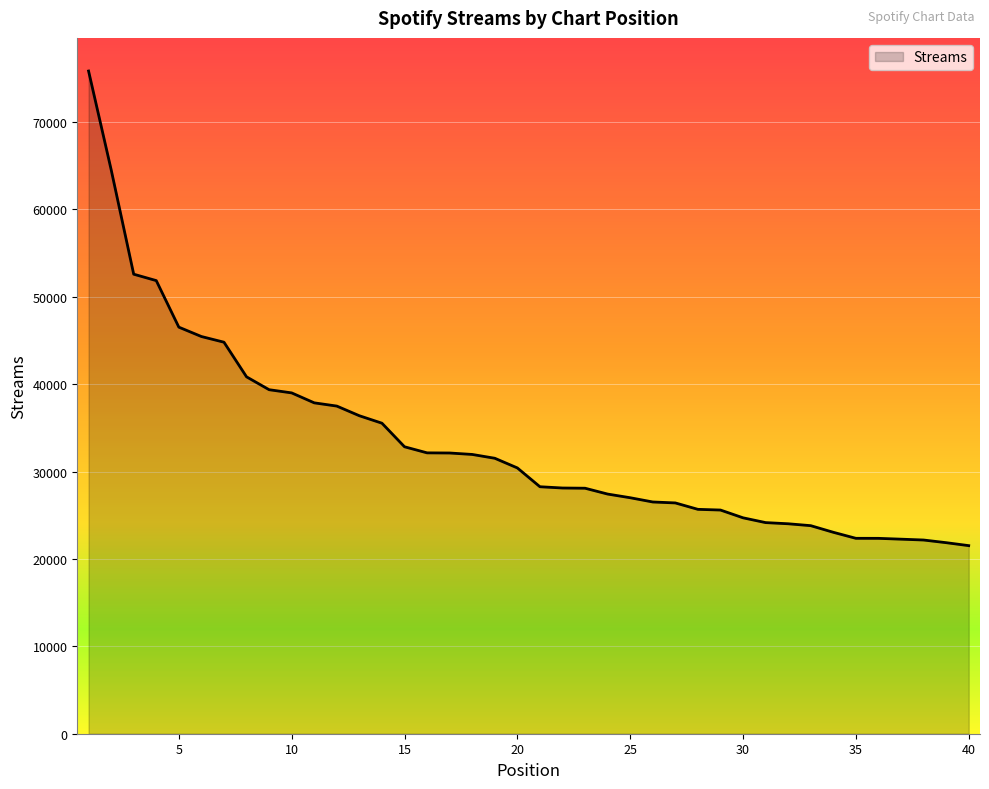

What is the difference between the maximum and second lowest values?

53962